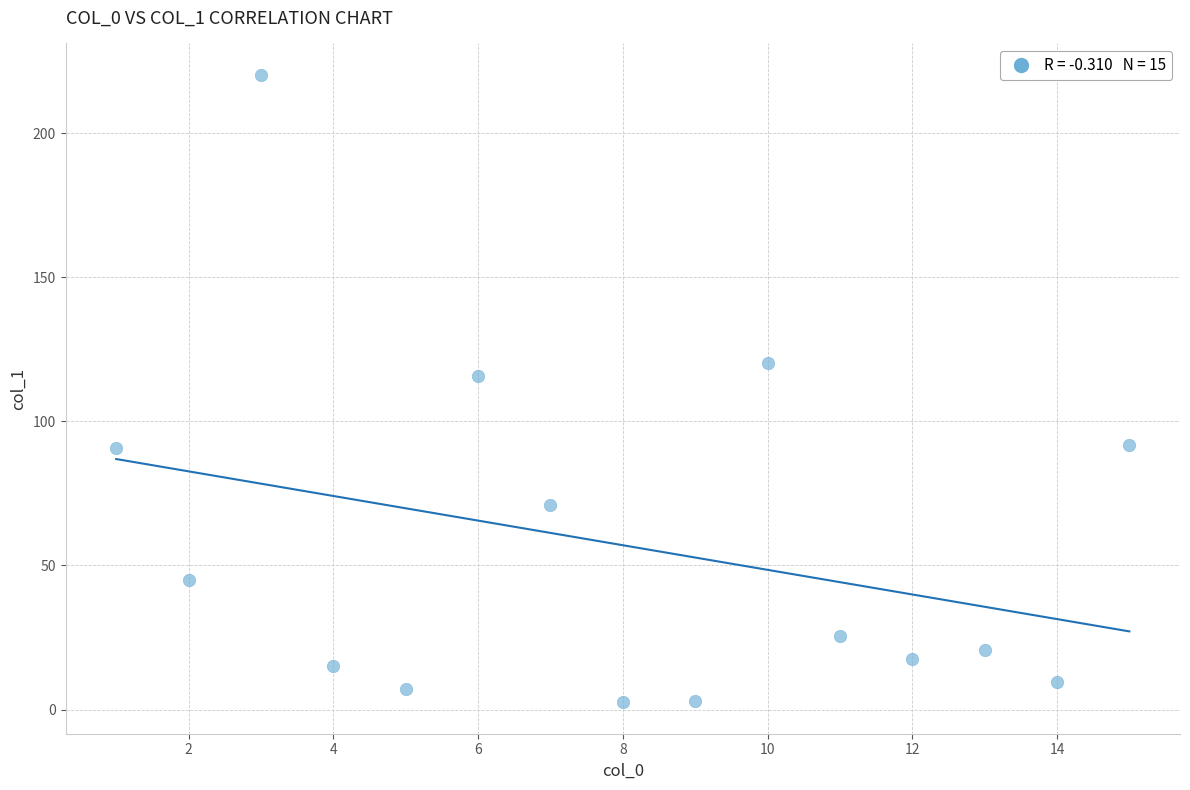

What Y value in the scatter plot is closest to 111?

115.7